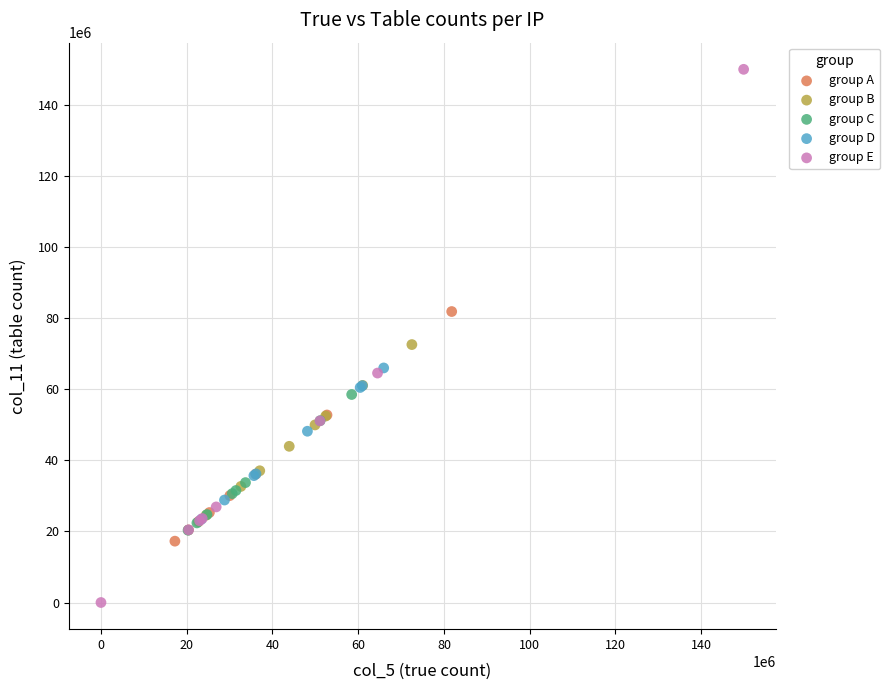

Which series has the largest Y range (max minus min)?

group E